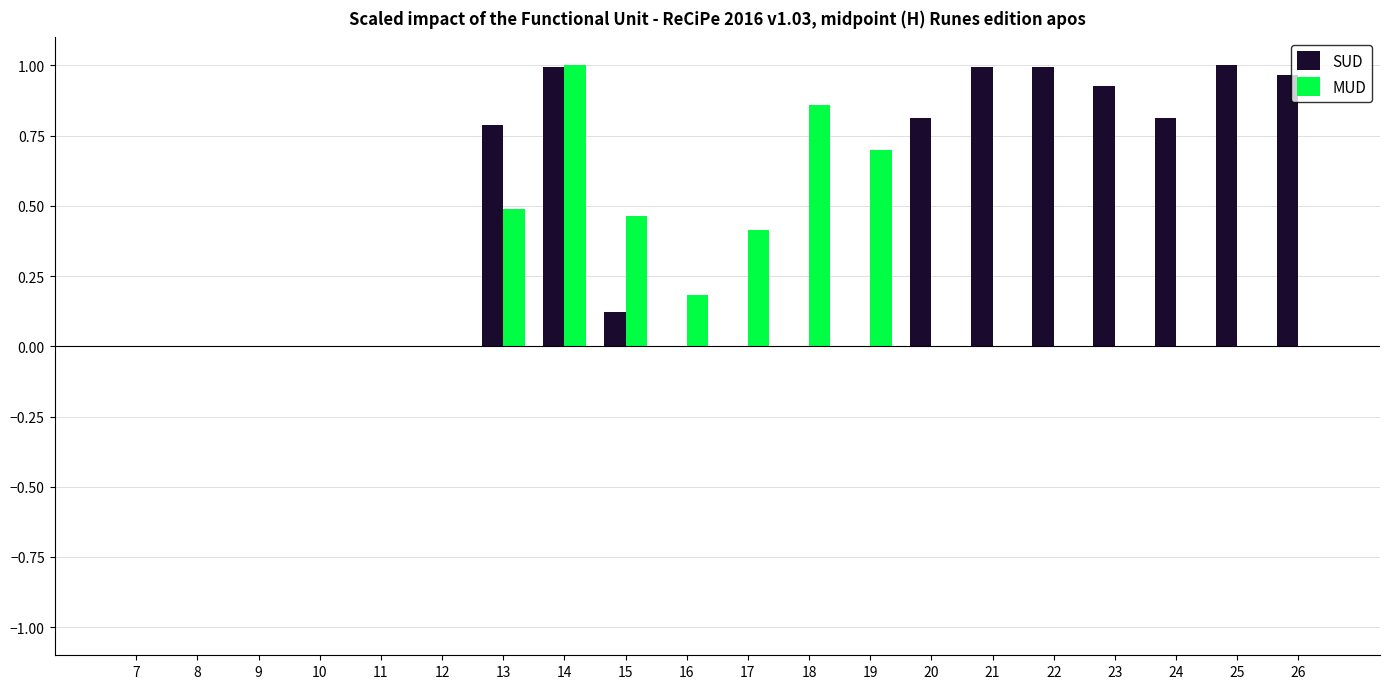

Between 9 and 16, which series saw the biggest shift?

MUD